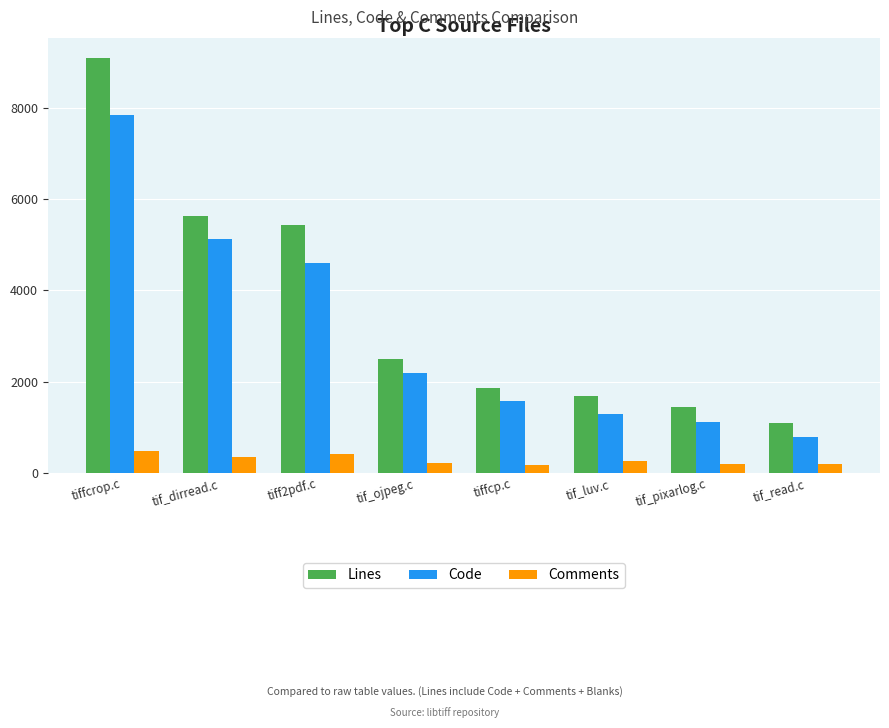

At which category is the sum across all series the highest?

tiffcrop.c